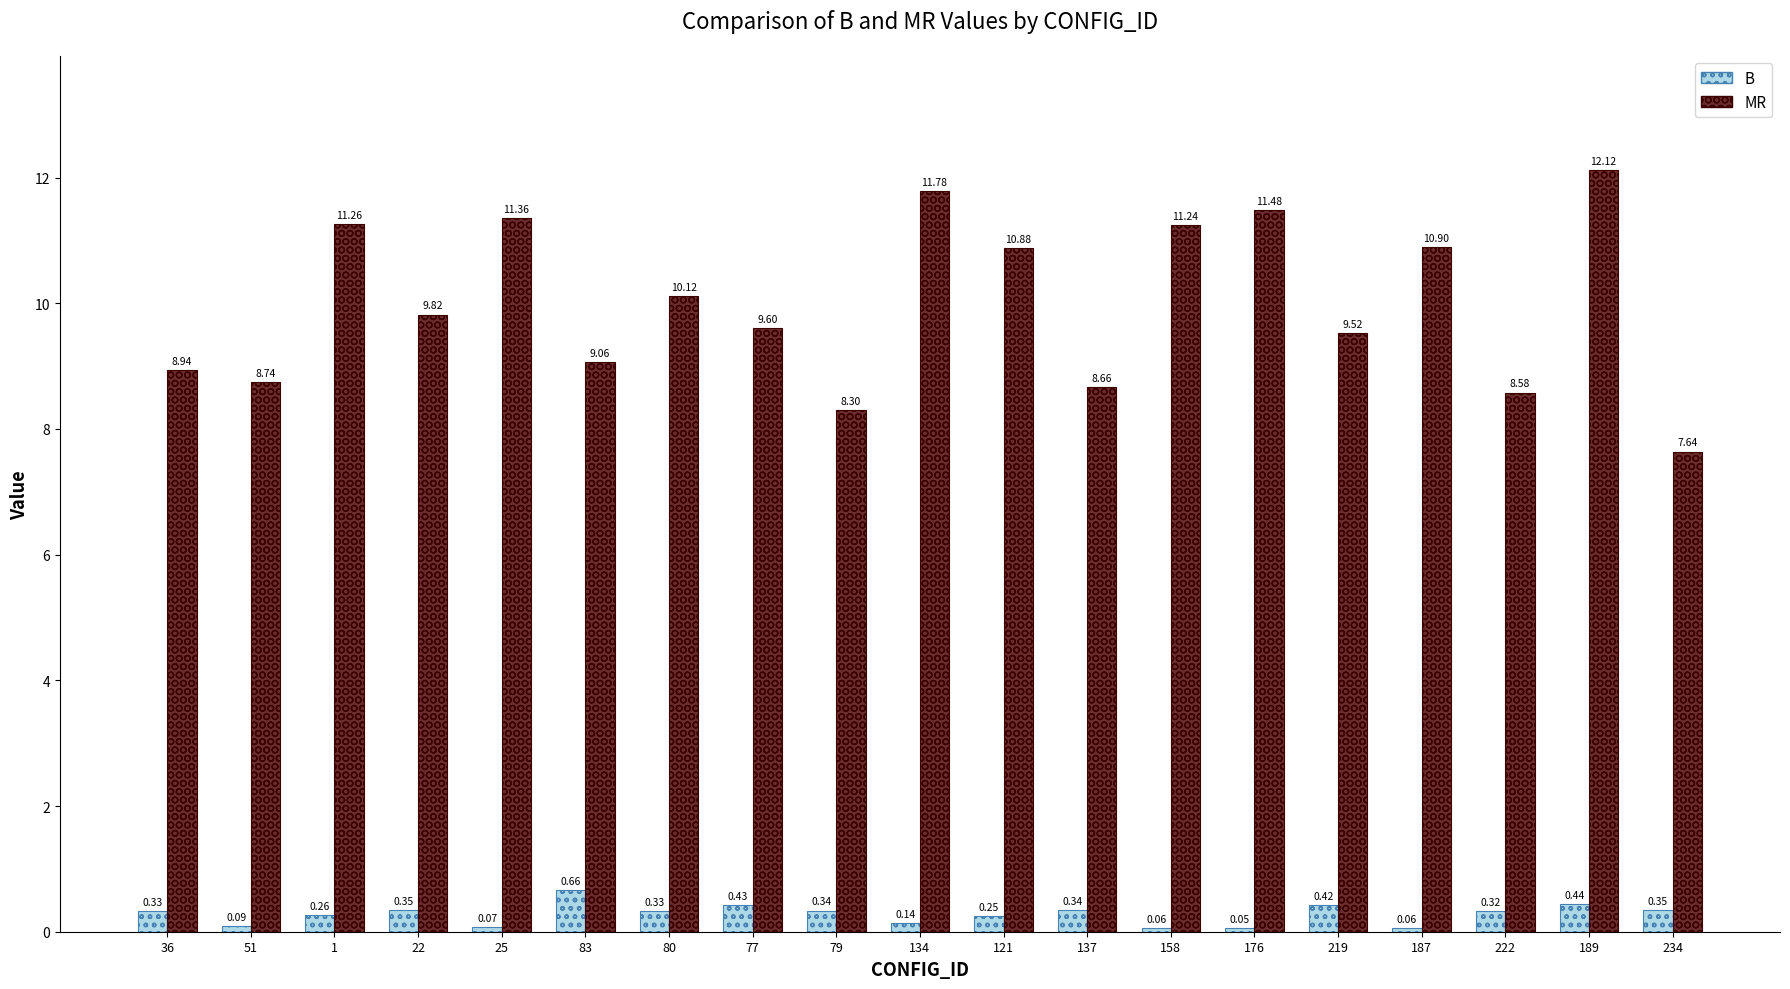

What is the average value of the MR series?

10.0